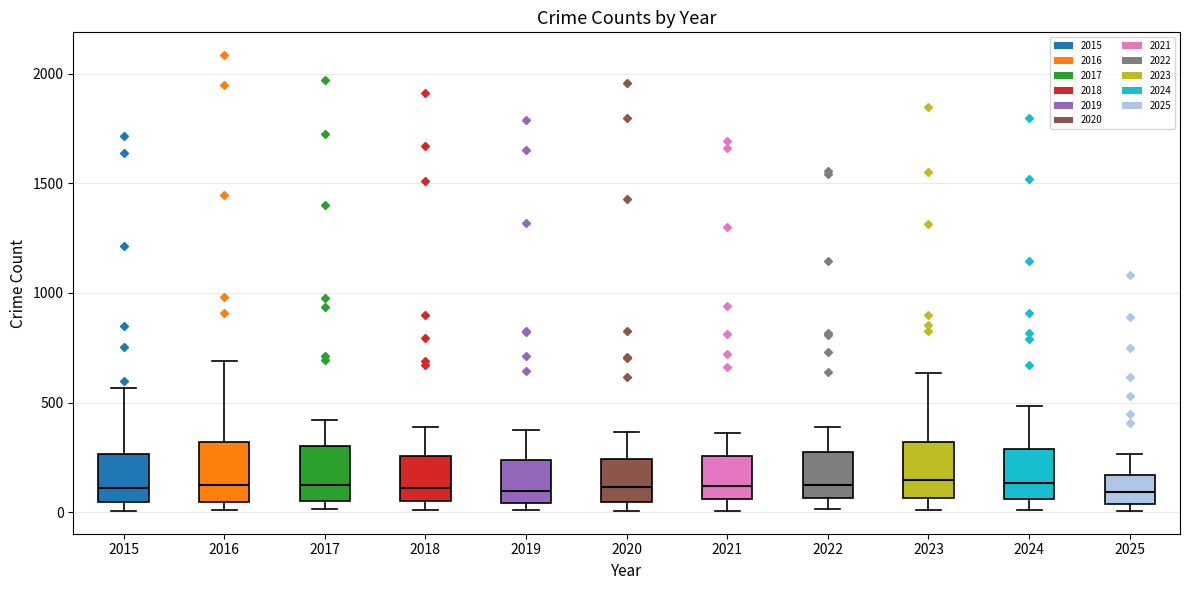

Reading left to right, read every box against the y-axis: the position of its median line, the range the box covers, and the ends of its whiskers. The values are not printed on the chart, so give them approximately, as read against the axis.

2015: median 100, box 50 to 250, whiskers 0 to 550
2016: median 150, box 50 to 300, whiskers 0 to 700
2017: median 100, box 50 to 300, whiskers 0 to 400
2018: median 100, box 50 to 250, whiskers 0 to 400
2019: median 100, box 50 to 250, whiskers 0 to 400
2020: median 100, box 50 to 250, whiskers 0 to 350
2021: median 100, box 50 to 250, whiskers 0 to 350
2022: median 150, box 50 to 250, whiskers 0 to 400
2023: median 150, box 50 to 300, whiskers 0 to 650
2024: median 150, box 50 to 300, whiskers 0 to 500
2025: median 100, box 50 to 150, whiskers 0 to 250